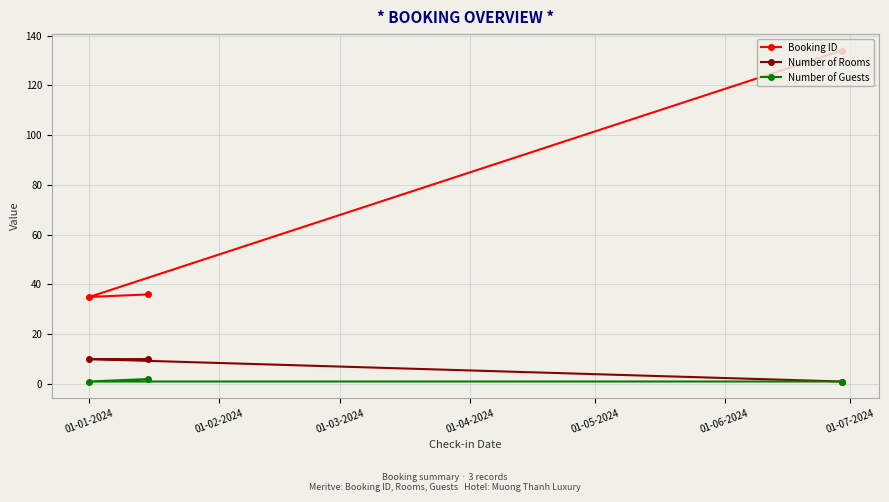

Count the Number of Guests values in the range 1 to 2.

3